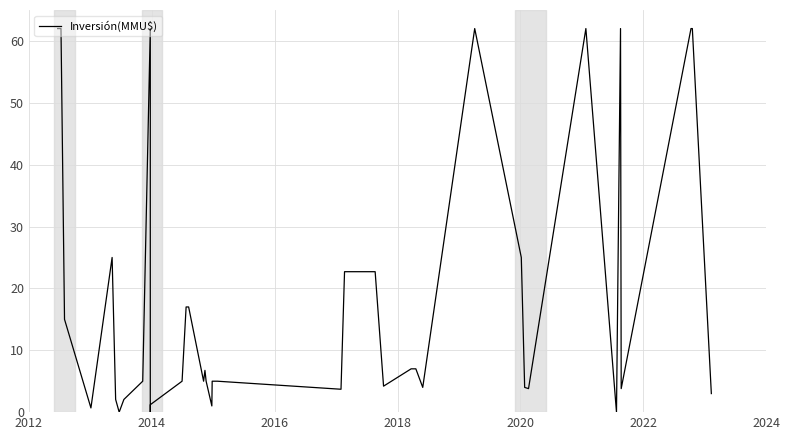

What is the value of the 38th point from the left?

62.0